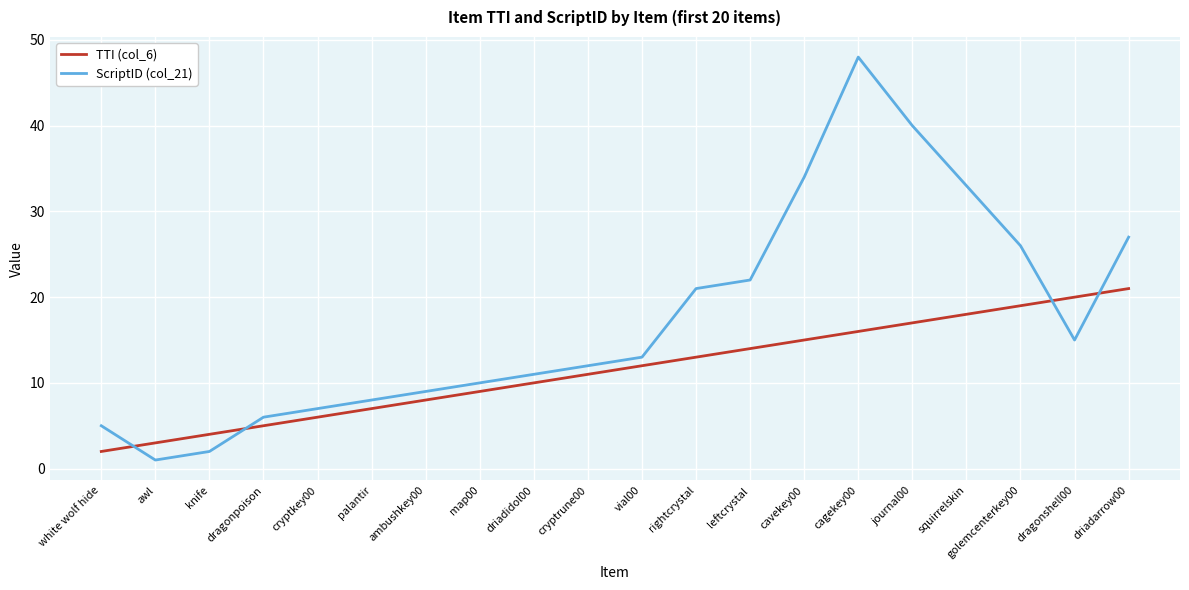

What is the highest value of the TTI (col_6) series?

21